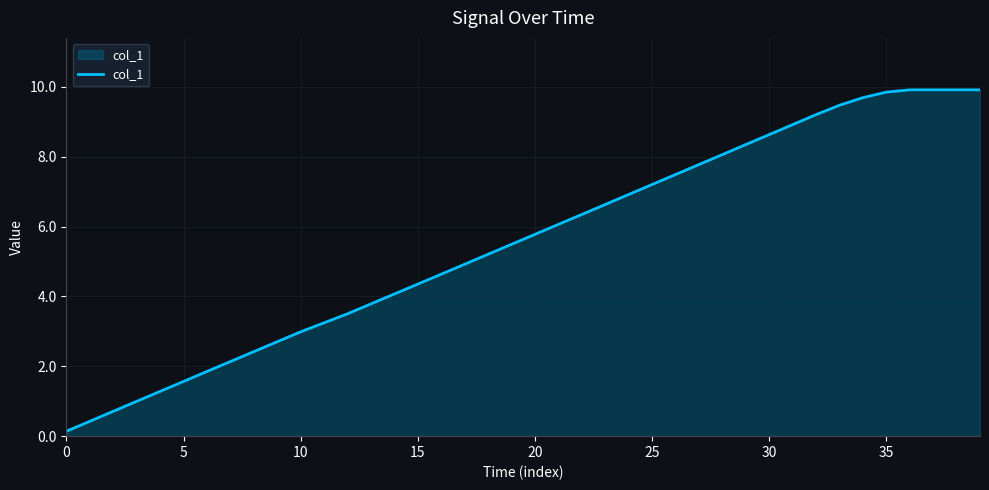

What is the maximum value shown in the chart?

9.9